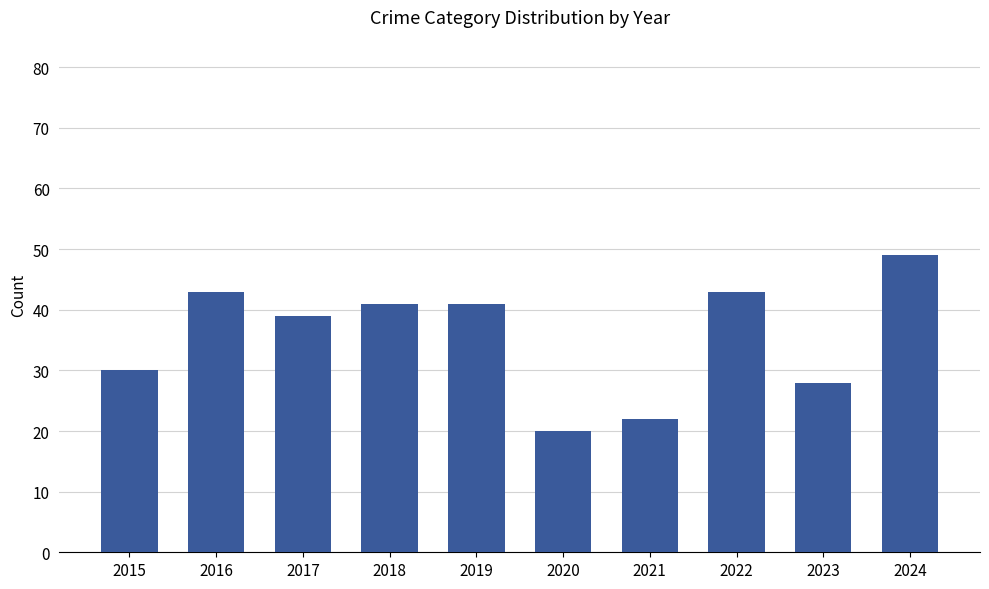

What is the value of the 1st bar from the left?

30